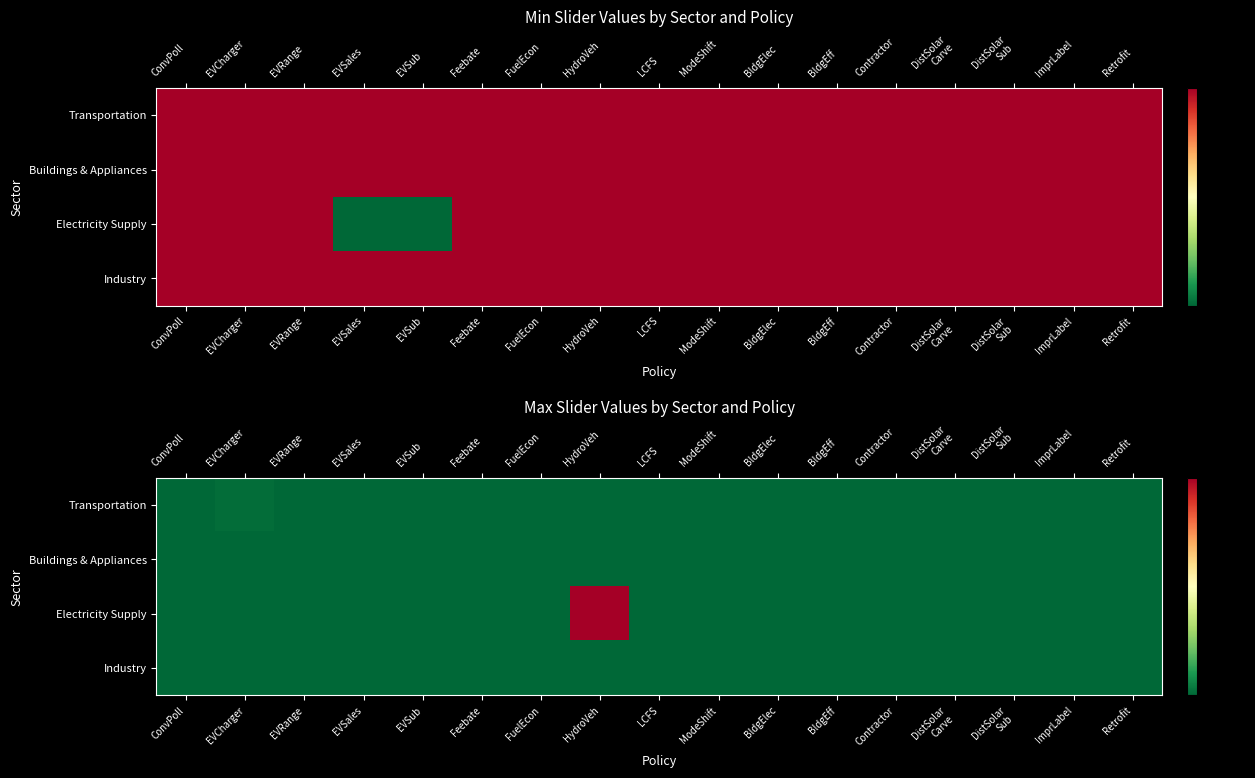

List the series in order of their peak value, highest first.

Electricity Supply, Transportation, Buildings & Appliances, Industry